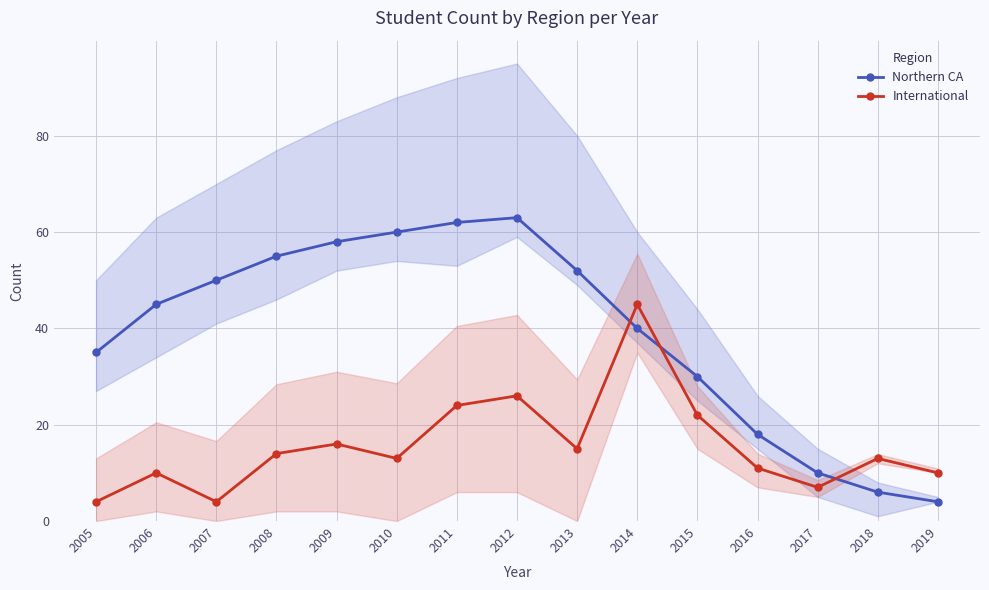

How many intersections are there between Northern CA and International?

3